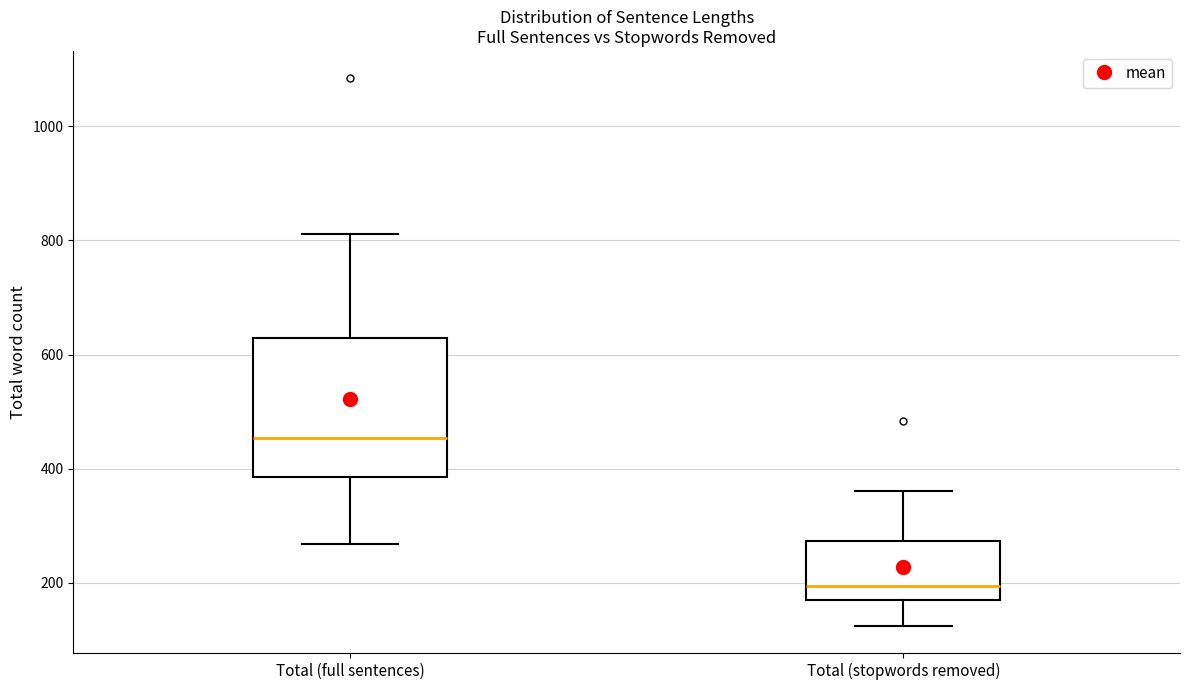

Reading left to right, read every box against the y-axis: the position of its median line, the range the box covers, and the ends of its whiskers. The values are not printed on the chart, so give them approximately, as read against the axis.

Total (full sentences): median 460, box 380 to 620, whiskers 260 to 820
Total (stopwords removed): median 200, box 160 to 280, whiskers 120 to 360